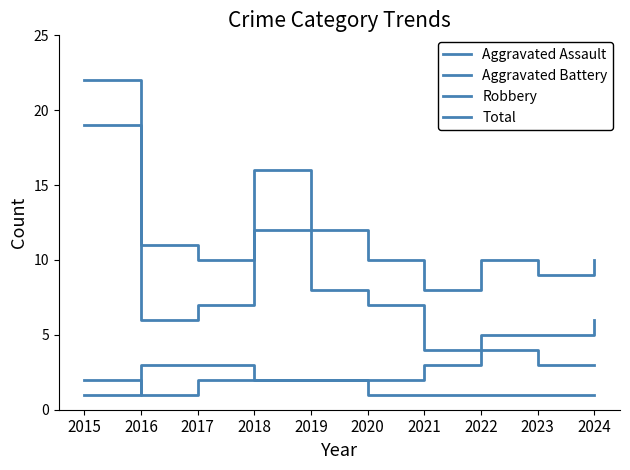

Count the Aggravated Battery values in the range 2 to 3.

8